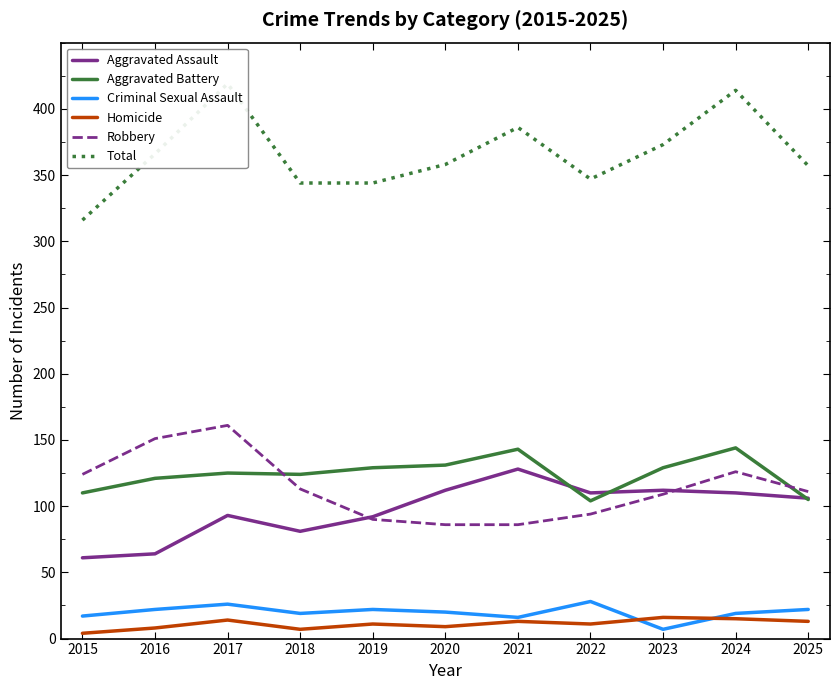

Which category has the lowest value in the Total series?

2015